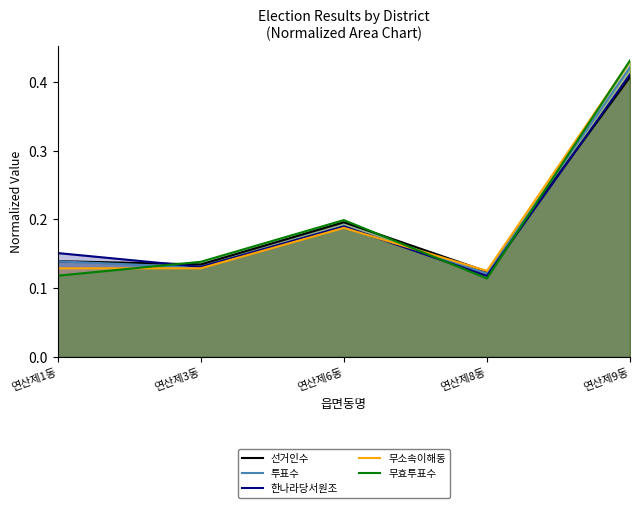

Reading left to right, list all the values displayed in this chart.

선거인수: 0.1	0.1	0.2	0.1	0.4
투표수: 0.1	0.1	0.2	0.1	0.4
한나라당서원조: 0.2	0.1	0.2	0.1	0.4
무소속이해동: 0.1	0.1	0.2	0.1	0.4
무효투표수: 0.1	0.1	0.2	0.1	0.4